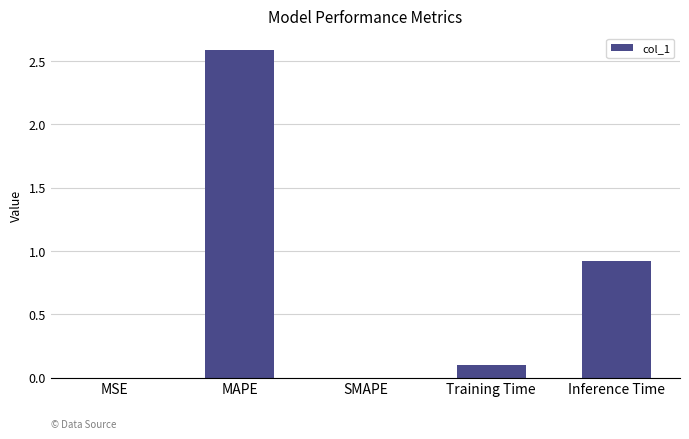

Between Training Time and MAPE, which is larger?

MAPE